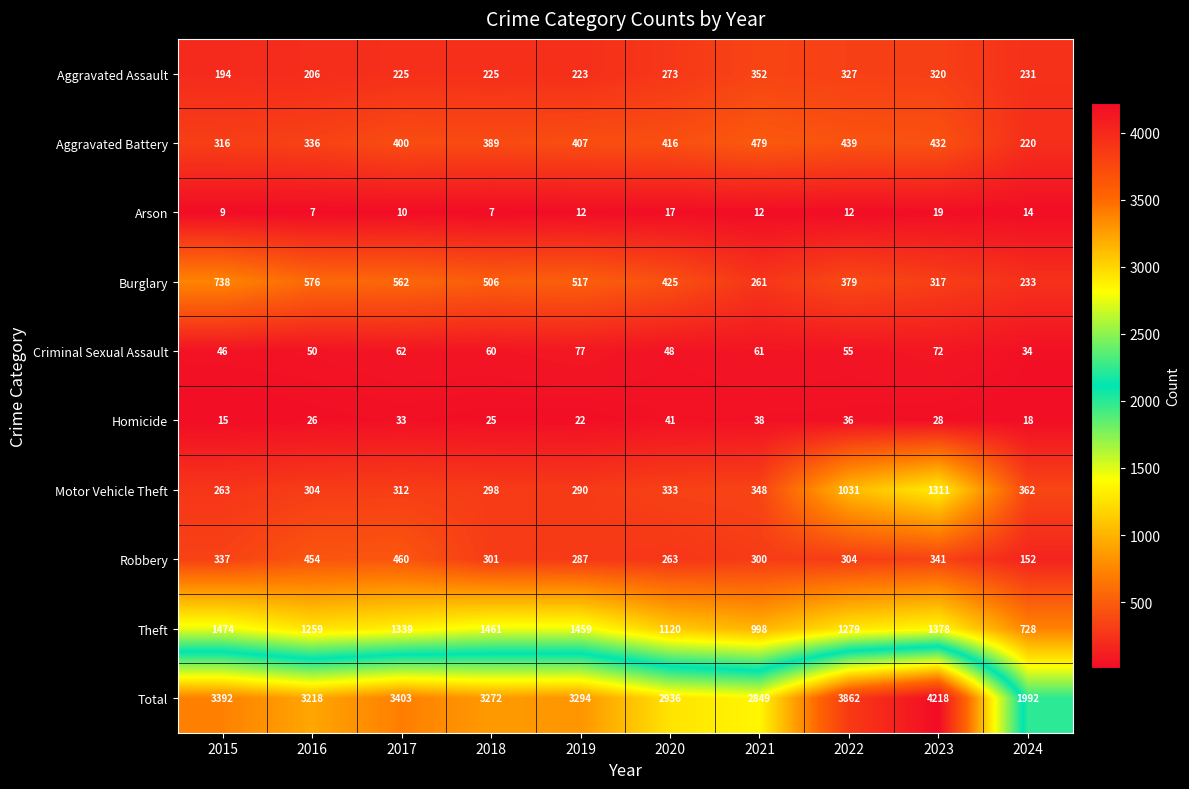

What is the maximum value for Robbery?

460